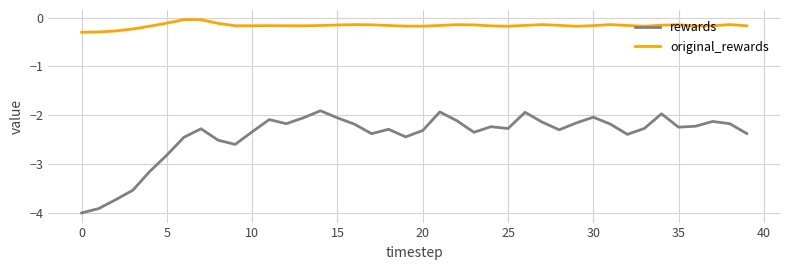

True or false: rewards and original_rewards intersect in this chart.

False